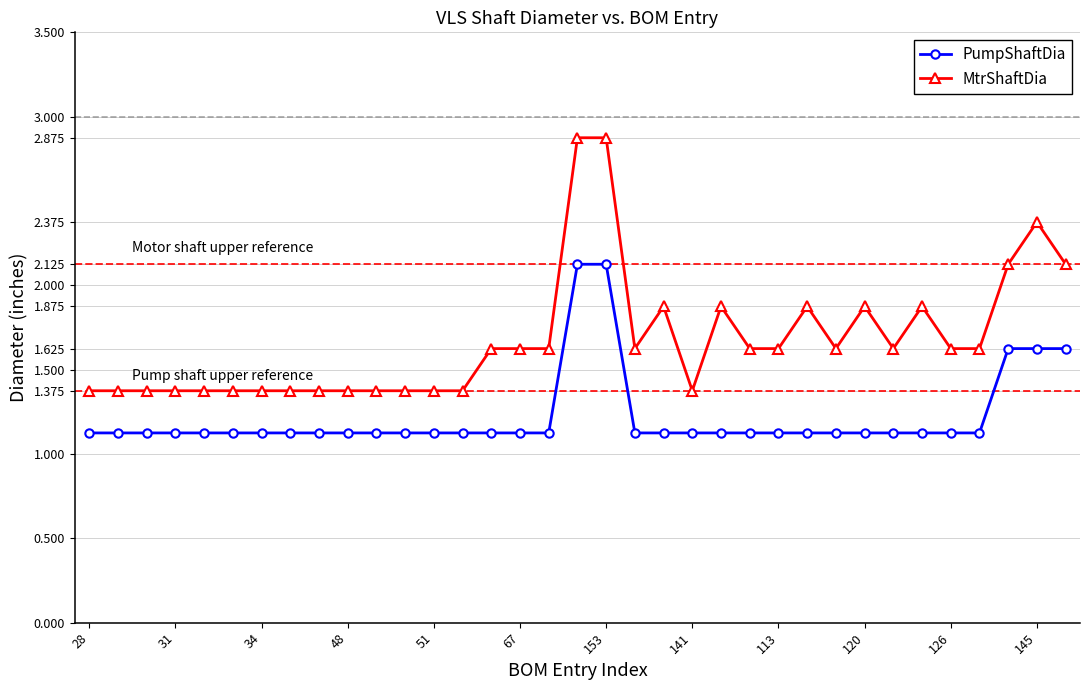

What is the minimum value shown in the chart?

1.1